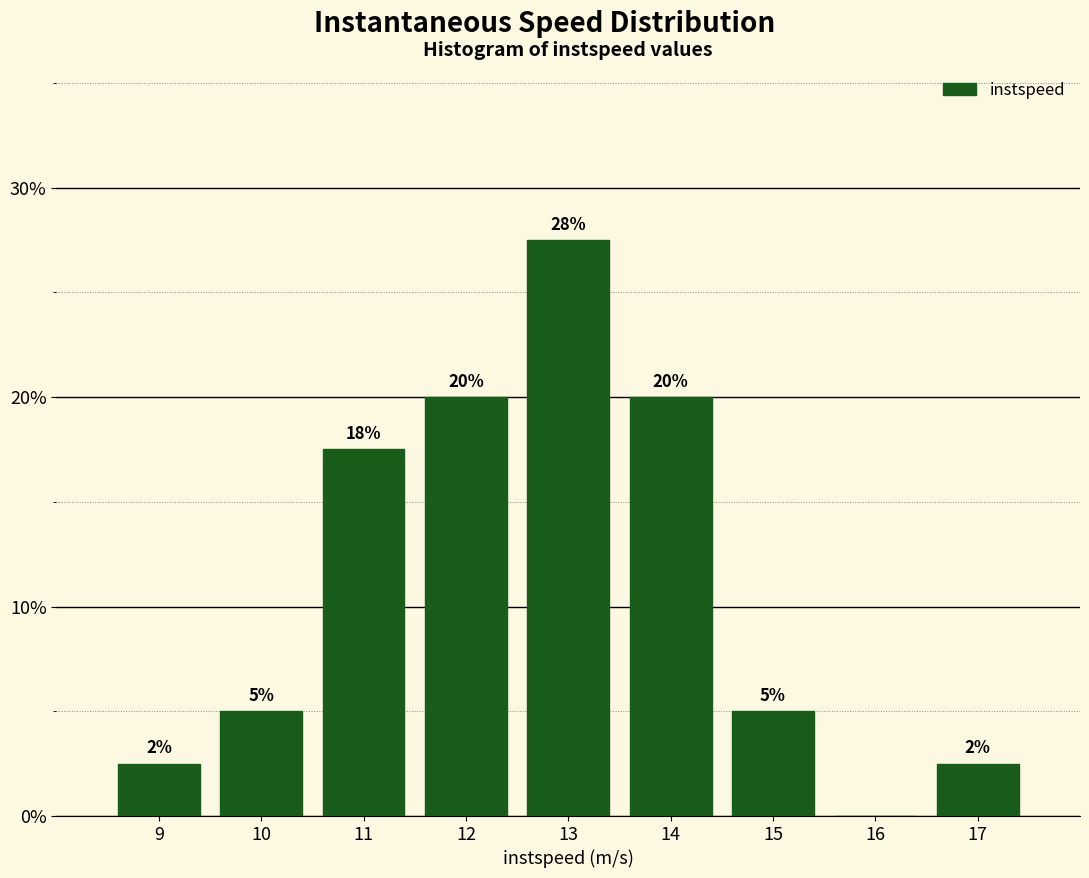

The value at 10 is 5.0. True or false?

True